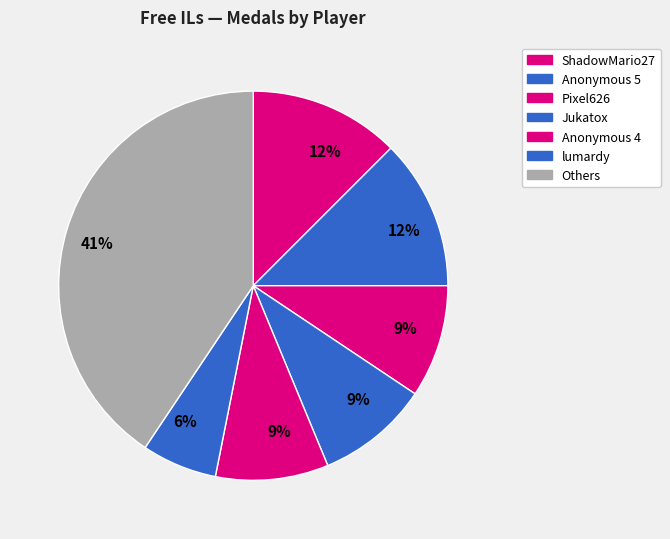

Count the number of slices in the pie.

7